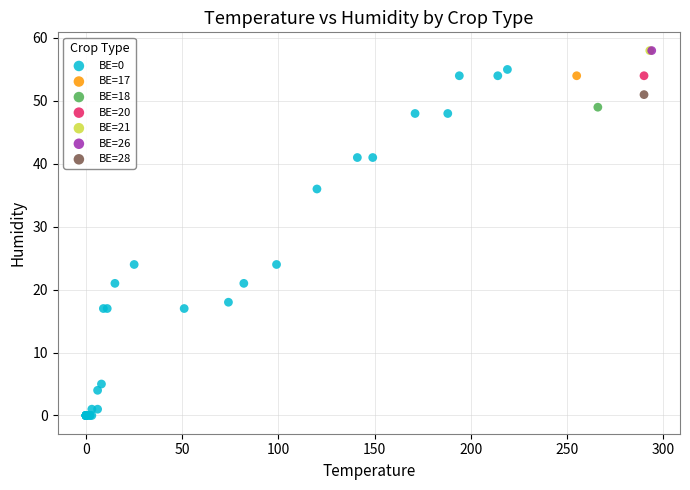

What are all the series names shown in the legend?

BE=0, BE=17, BE=18, BE=20, BE=21, BE=26, BE=28